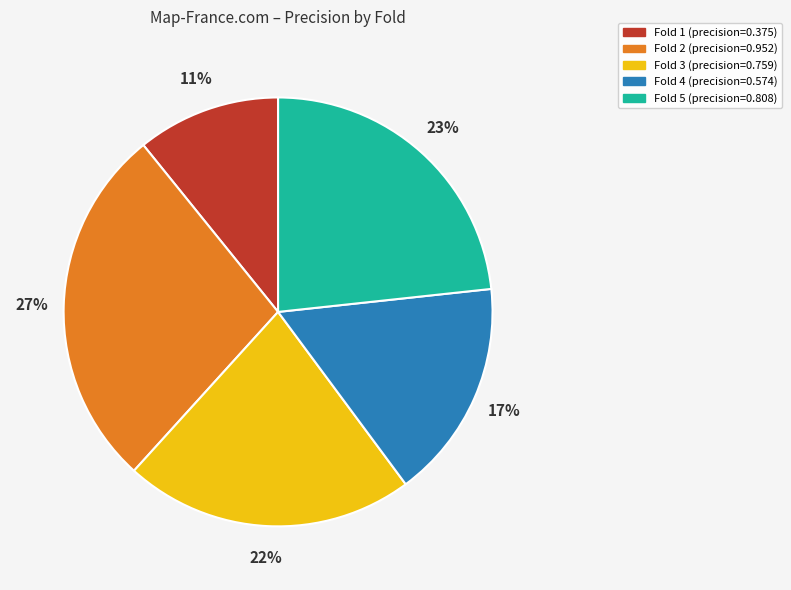

How many slices are in this pie chart?

5